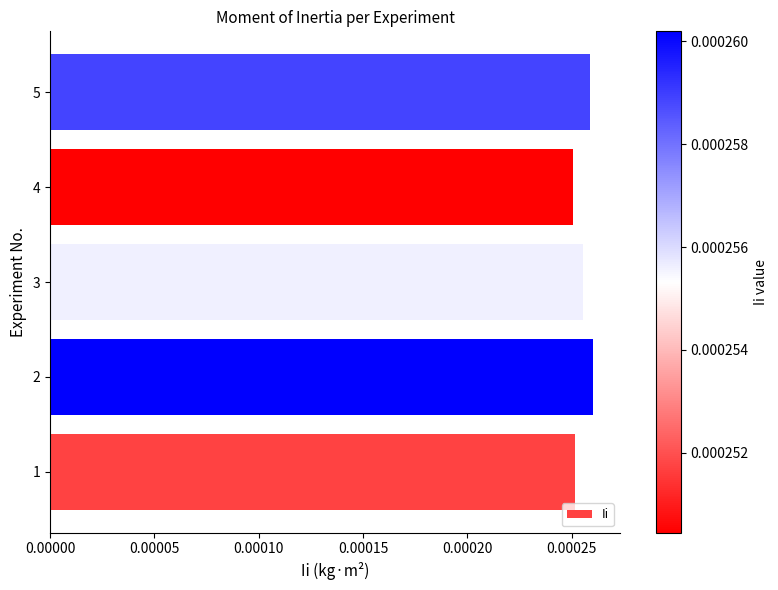

How many bars are there in total?

5